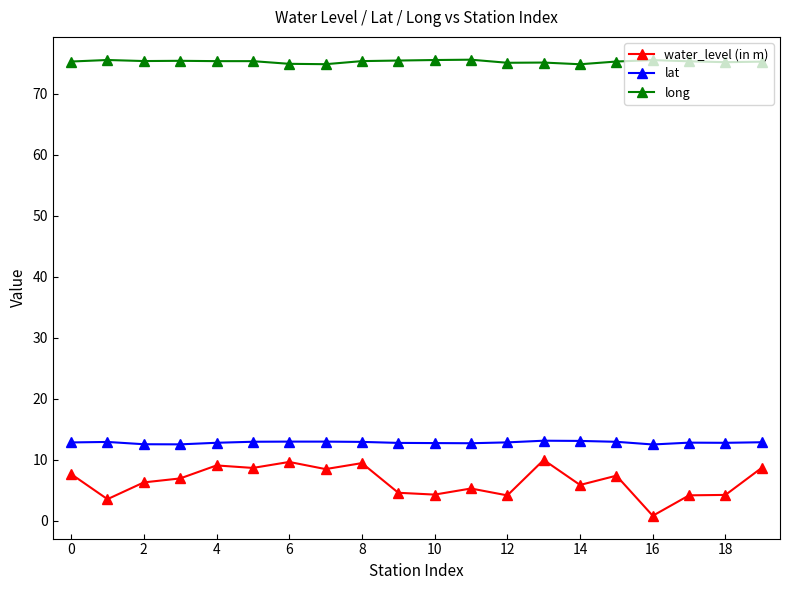

What is the sum of all long values?

1505.1